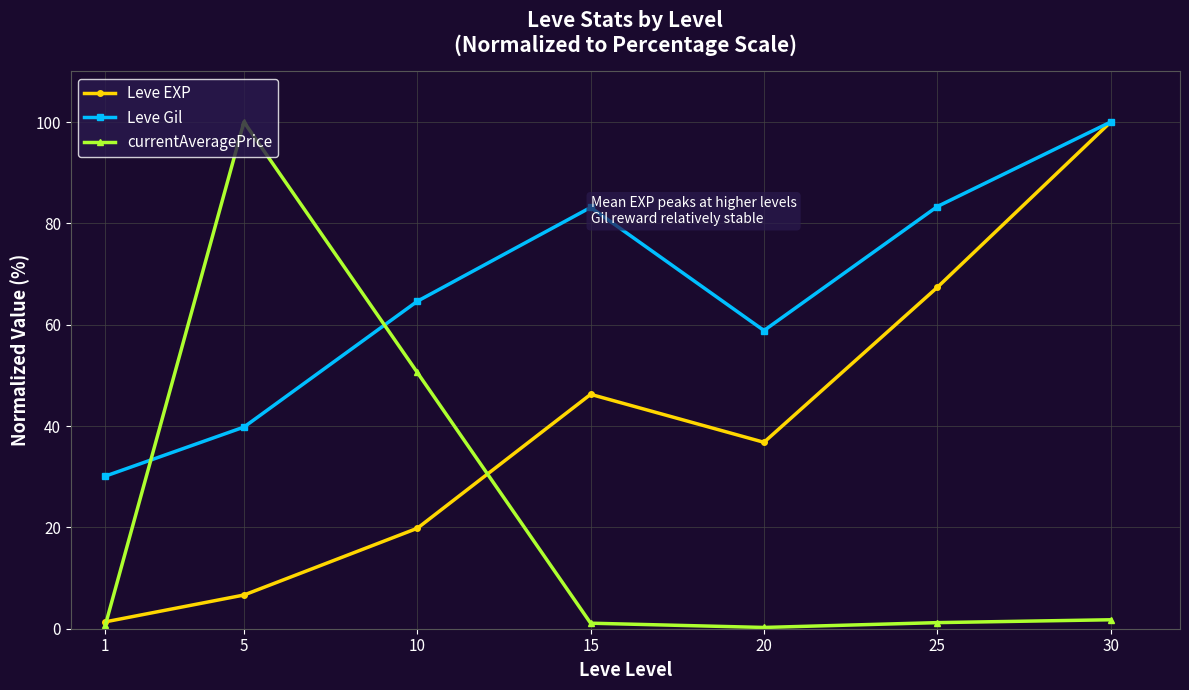

Does the chart have visible grid lines?

Yes